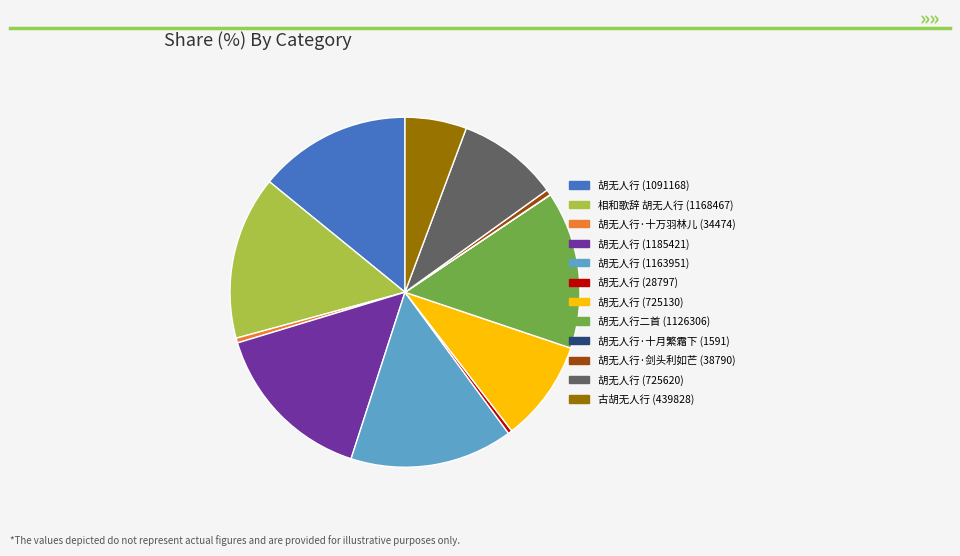

True or false: 胡无人行 (725130) accounts for 9% of the total.

True